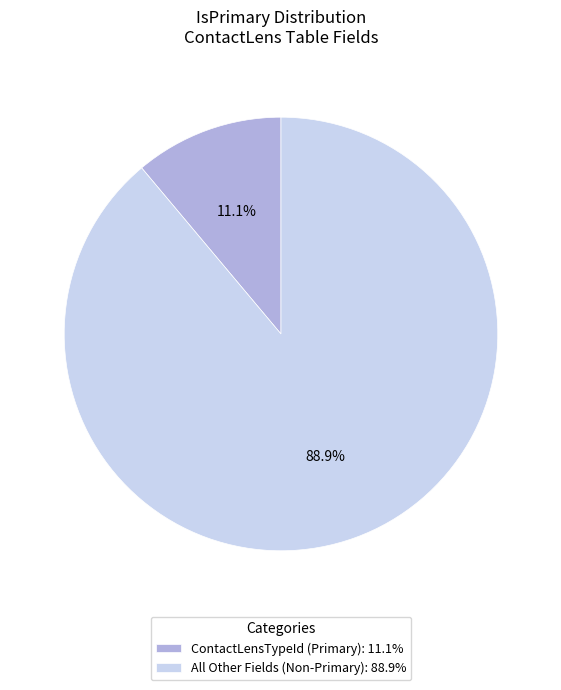

Does All Other Fields (Non-Primary): 88.9% represent more than half of the total?

Yes